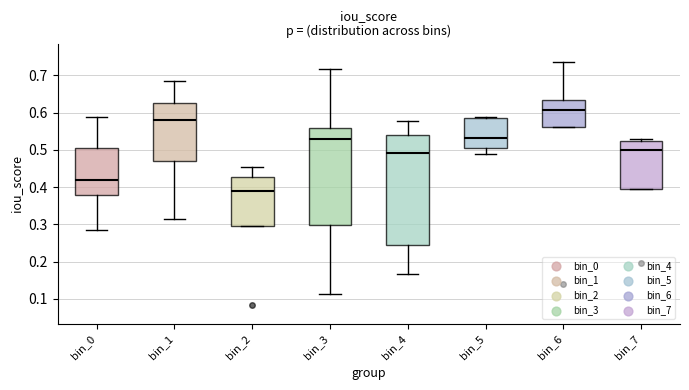

Reading left to right, read every box against the y-axis: the position of its median line, the range the box covers, and the ends of its whiskers. The values are not printed on the chart, so give them approximately, as read against the axis.

bin_0: median 0.42, box 0.38 to 0.51, whiskers 0.29 to 0.59
bin_1: median 0.58, box 0.47 to 0.63, whiskers 0.31 to 0.69
bin_2: median 0.39, box 0.30 to 0.43, whiskers 0.30 to 0.46
bin_3: median 0.53, box 0.30 to 0.56, whiskers 0.11 to 0.72
bin_4: median 0.49, box 0.25 to 0.54, whiskers 0.17 to 0.58
bin_5: median 0.53, box 0.50 to 0.59, whiskers 0.49 to 0.59
bin_6: median 0.61, box 0.56 to 0.63, whiskers 0.56 to 0.73
bin_7: median 0.50, box 0.39 to 0.52, whiskers 0.39 to 0.53